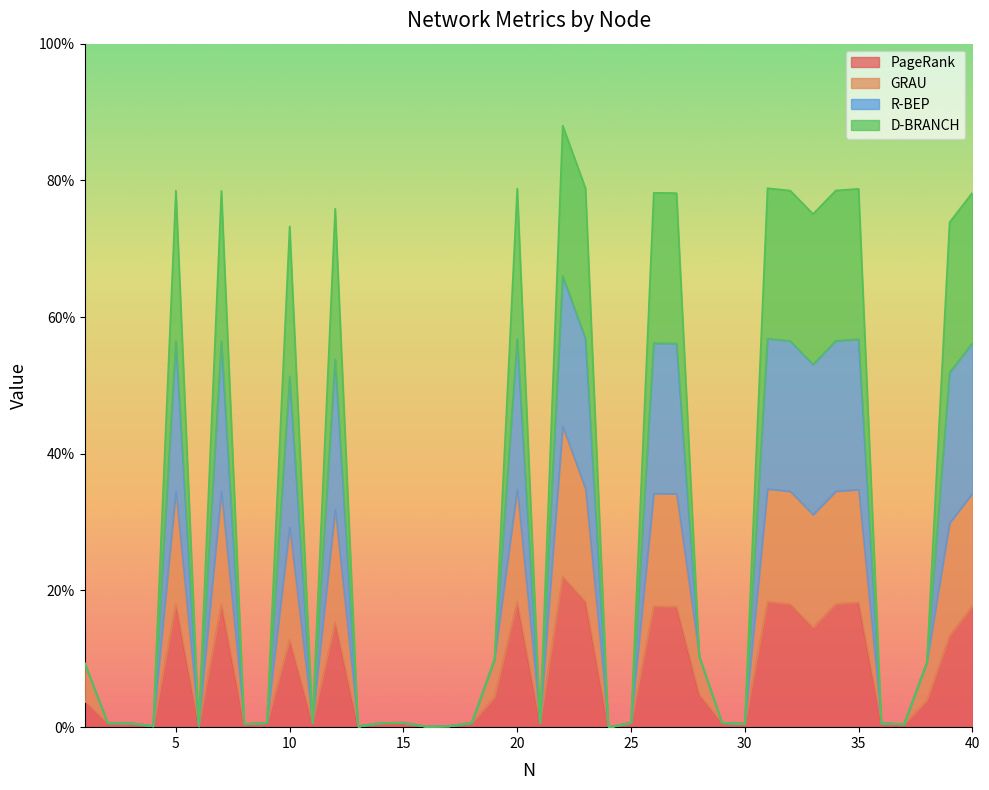

What is the approximate value of PageRank at 10?

0.1